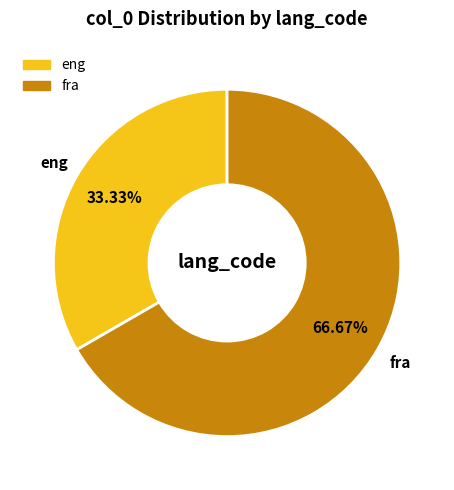

To the nearest percent, what is the combined percentage of fra and eng?

100%